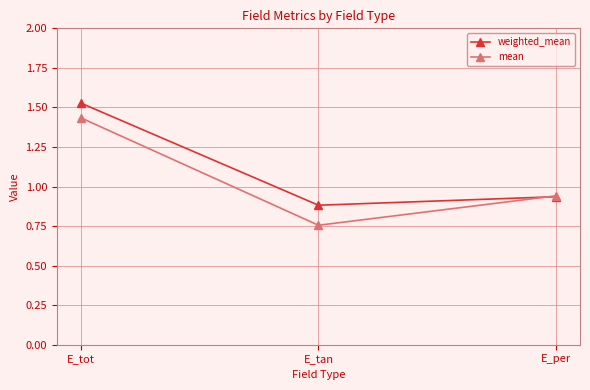

True or false: mean has a value of 0.9 at E_per.

True